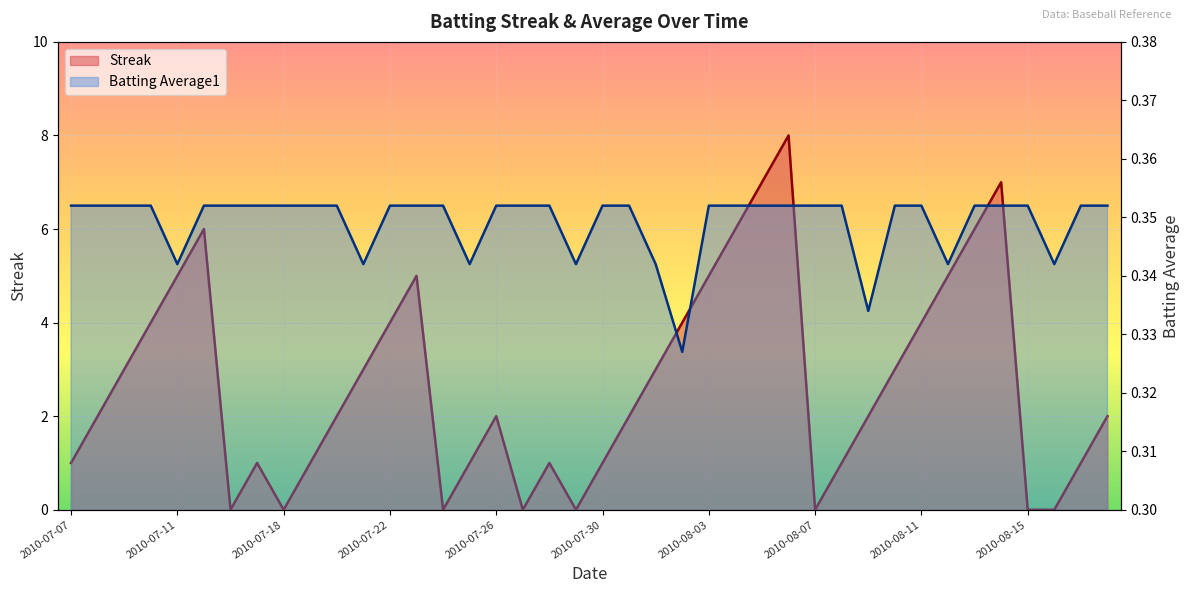

How many data points does each series have?

40